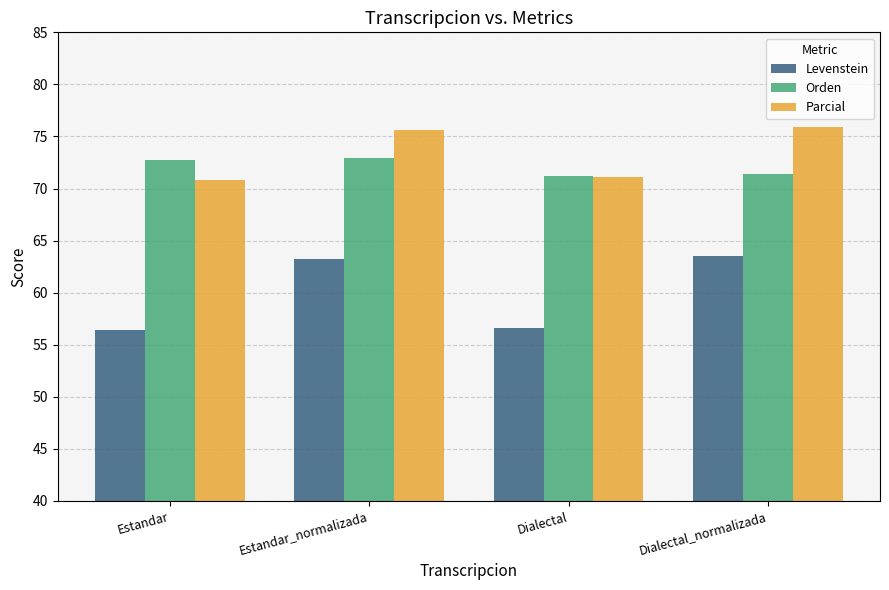

What are all the series names shown in the legend?

Levenstein, Orden, Parcial